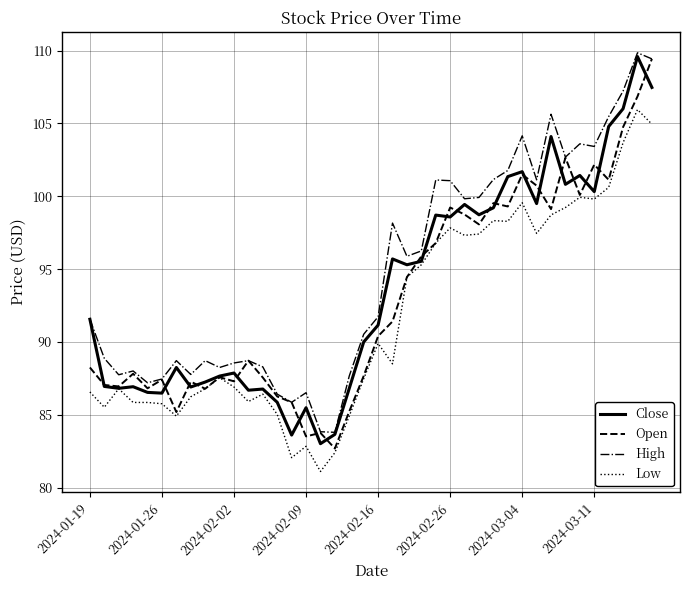

What is the highest value of the Close series?

109.6